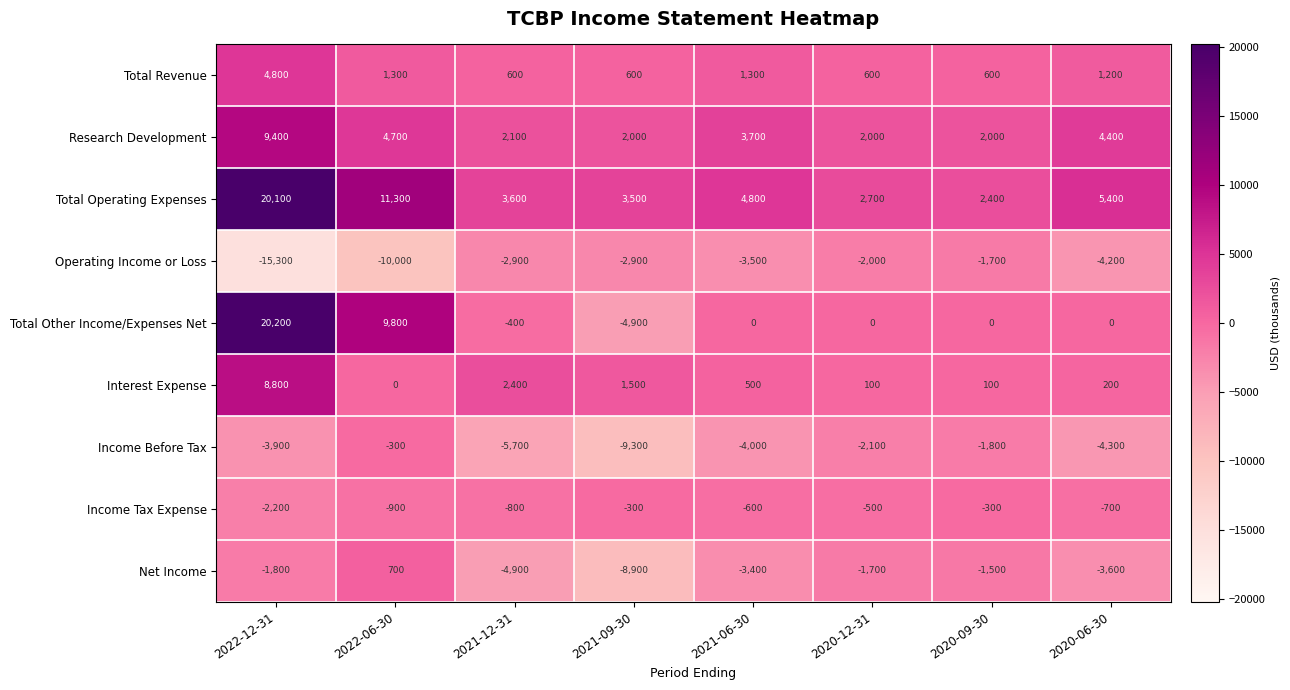

At which category is the sum across all series the highest?

2022-12-31